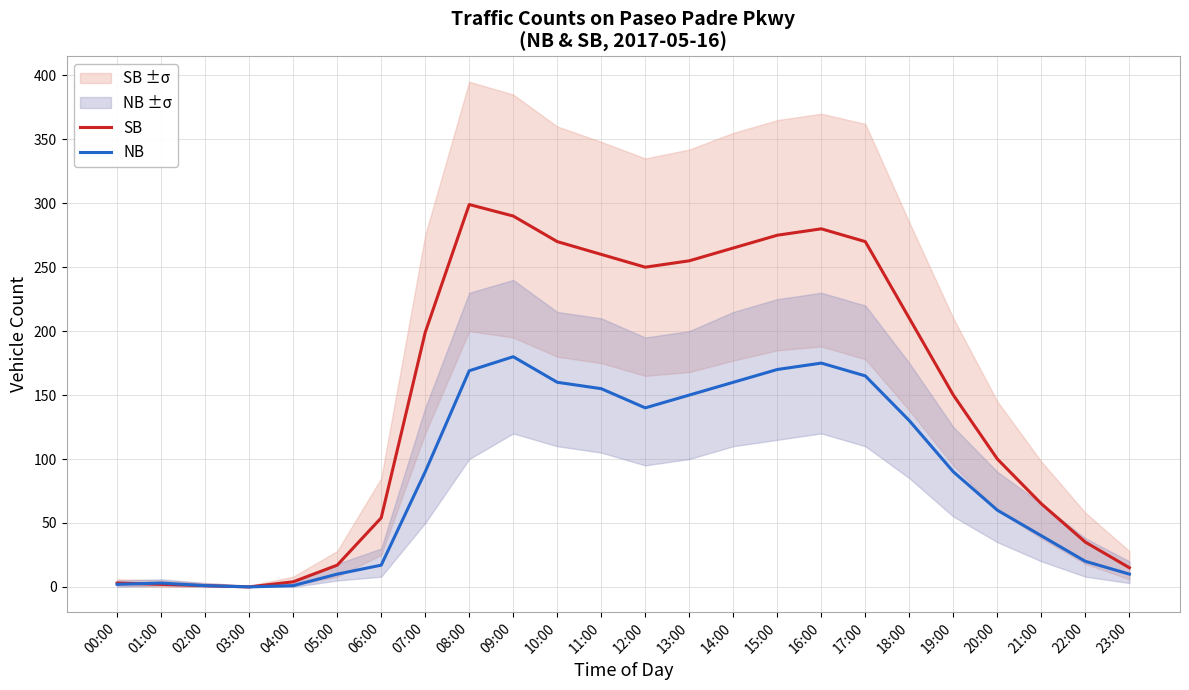

Between which two adjacent categories do SB and NB first intersect?

00:00 and 01:00